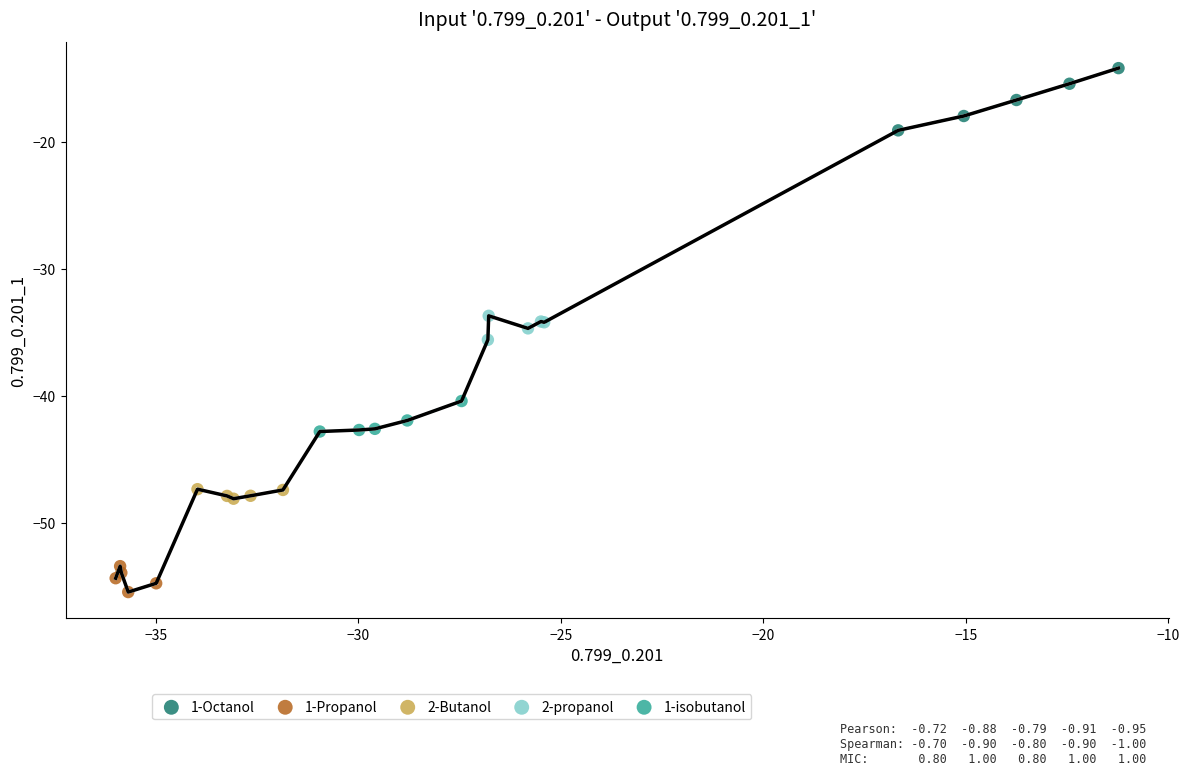

Which series contains the highest Y value?

1-Octanol